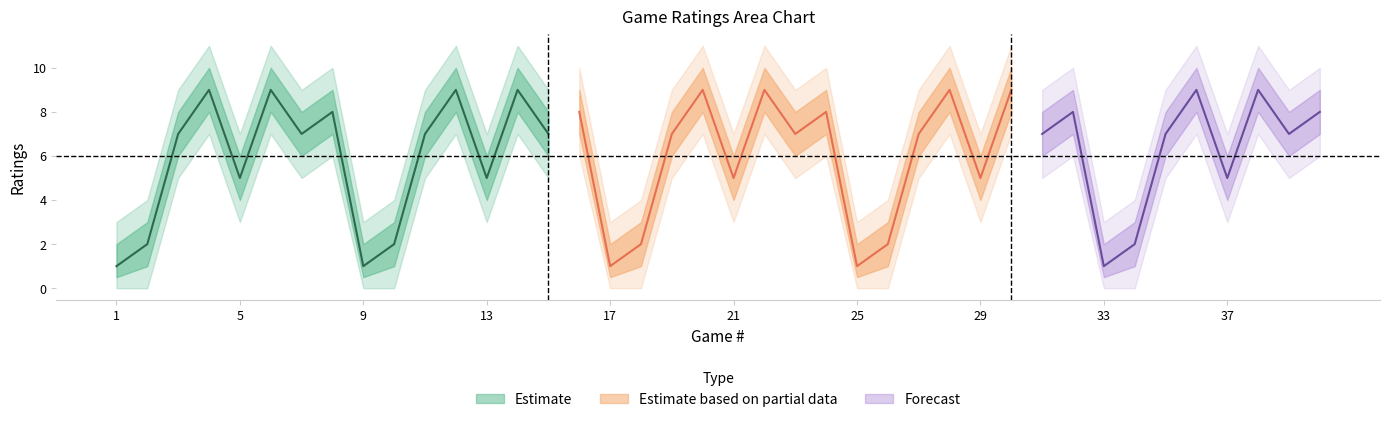

What is the difference between the maximum and minimum values in the ratings series?

8.0